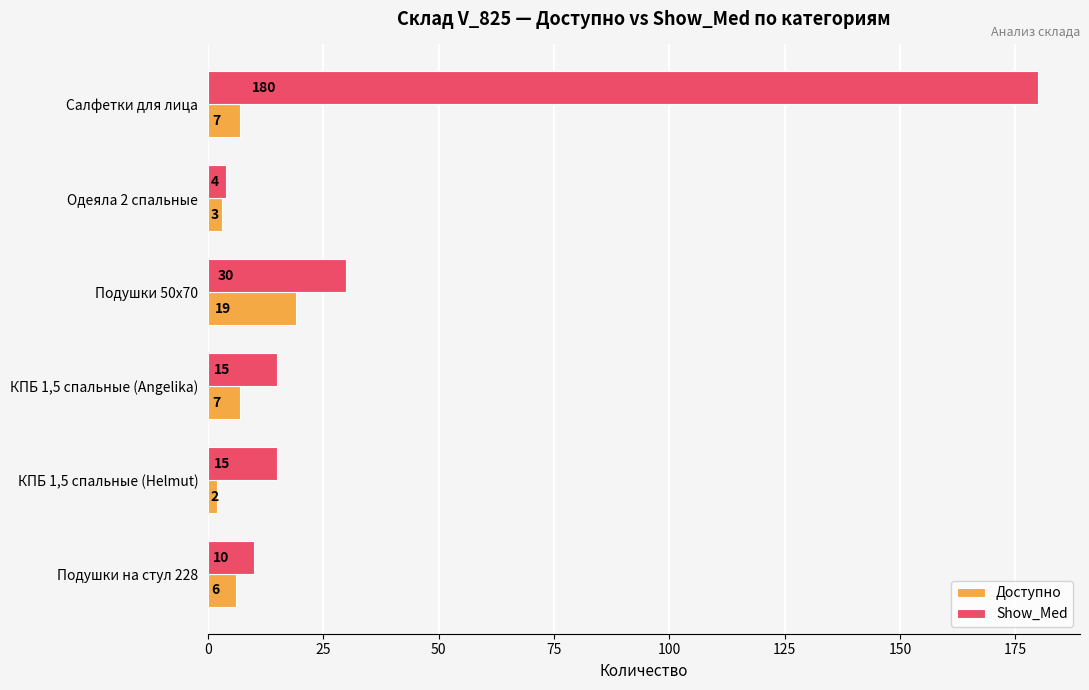

Count the number of data series in this chart.

2